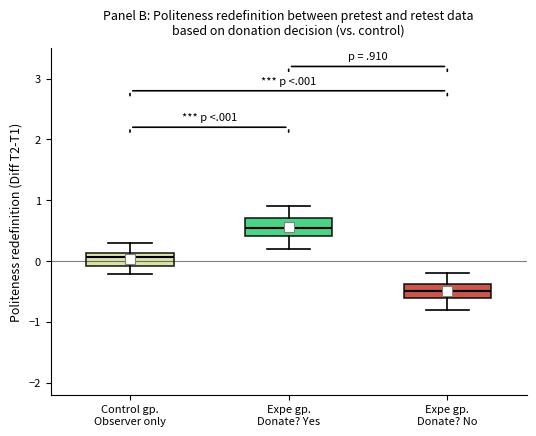

Where does the upper whisker of the box for Expe gp. Donate? No end on the y-axis? The values are not printed on the chart, so give them approximately, as read against the axis.

-0.2